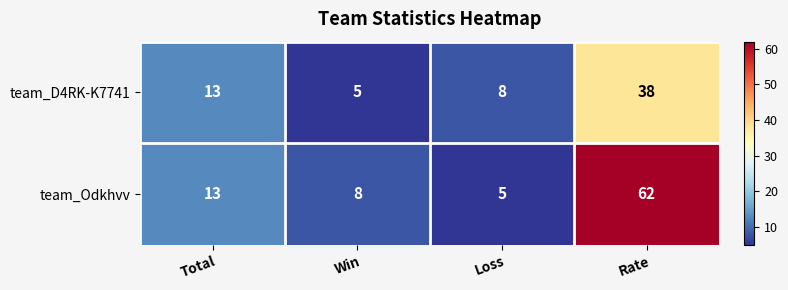

Reading left to right, transcribe all the data shown in this chart.

team_D4RK-K7741: Total=13	Win=5	Loss=8	Rate=38
team_Odkhvv: Total=13	Win=8	Loss=5	Rate=62